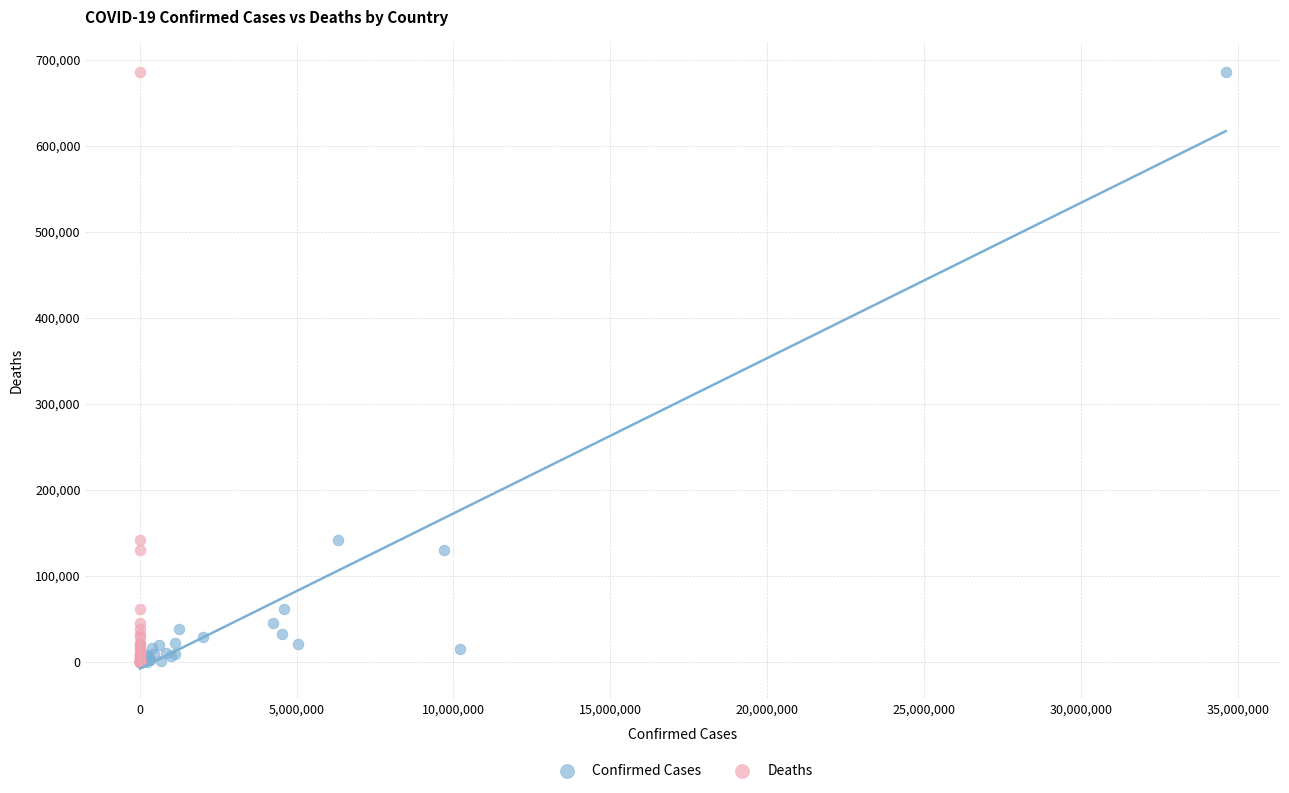

What are all the series names shown in the legend?

Confirmed Cases, Deaths